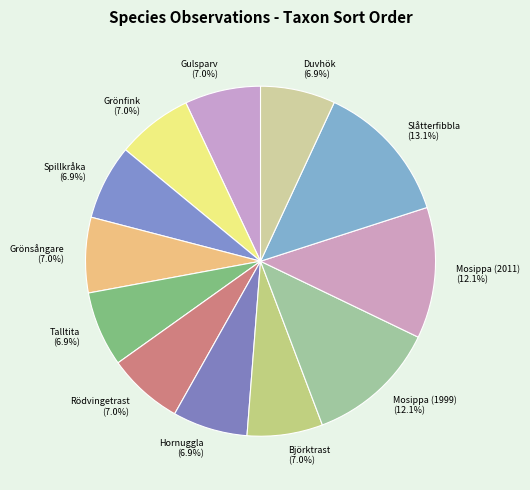

To the nearest percent, what portion does Grönsångare represent?

7%